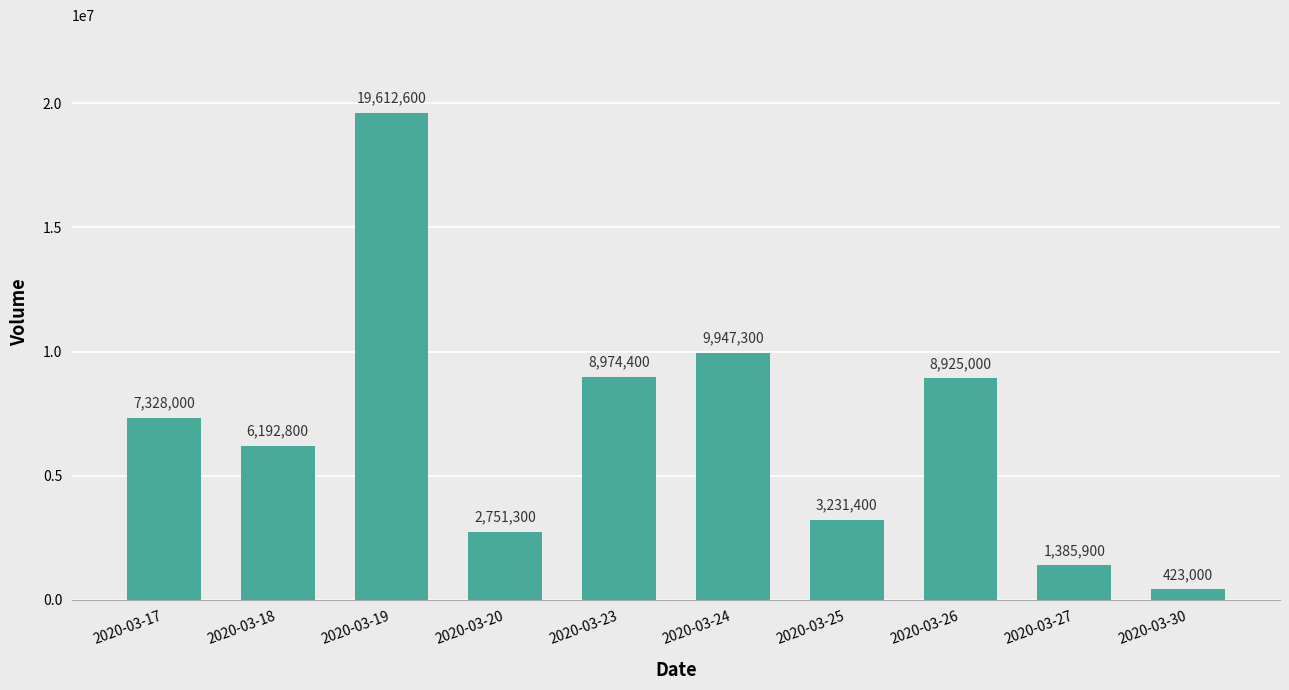

Where is the data nearest to the value 10017800?

2020-03-24